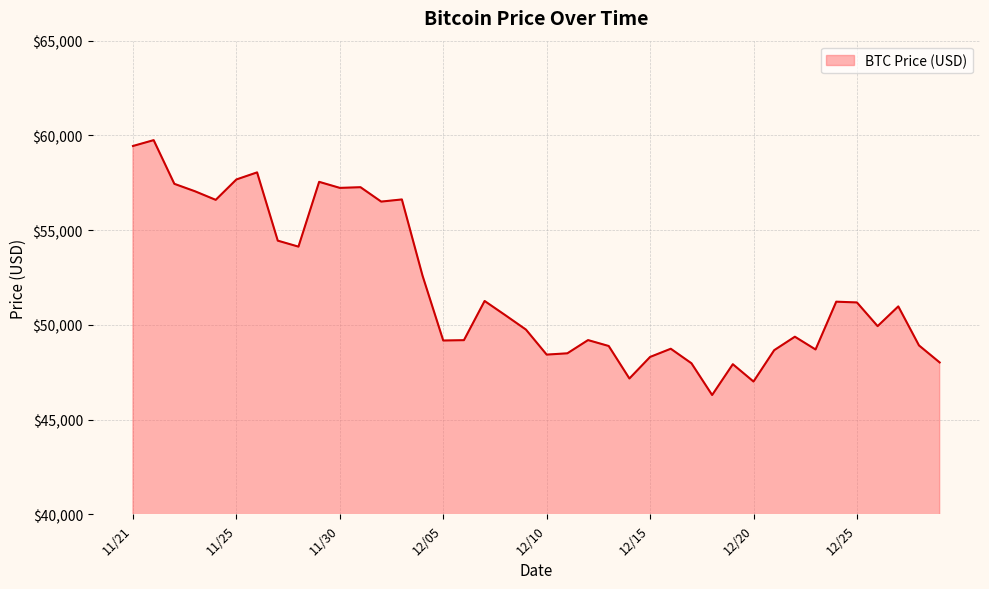

What is the sum of all values?

2077593